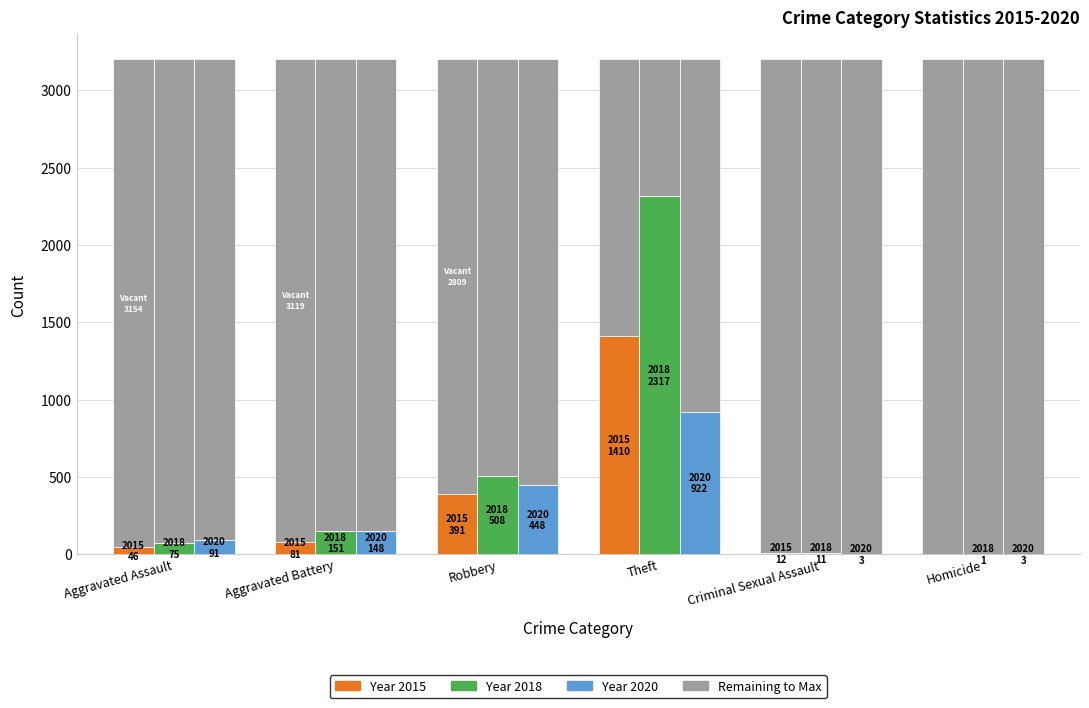

The value of 2018 at Homicide is 1. True or false?

True